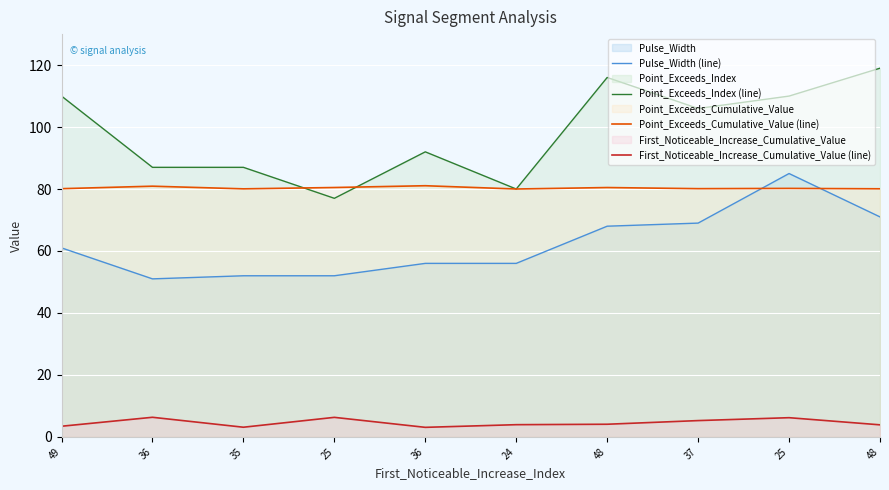

How many series are shown in this chart?

4